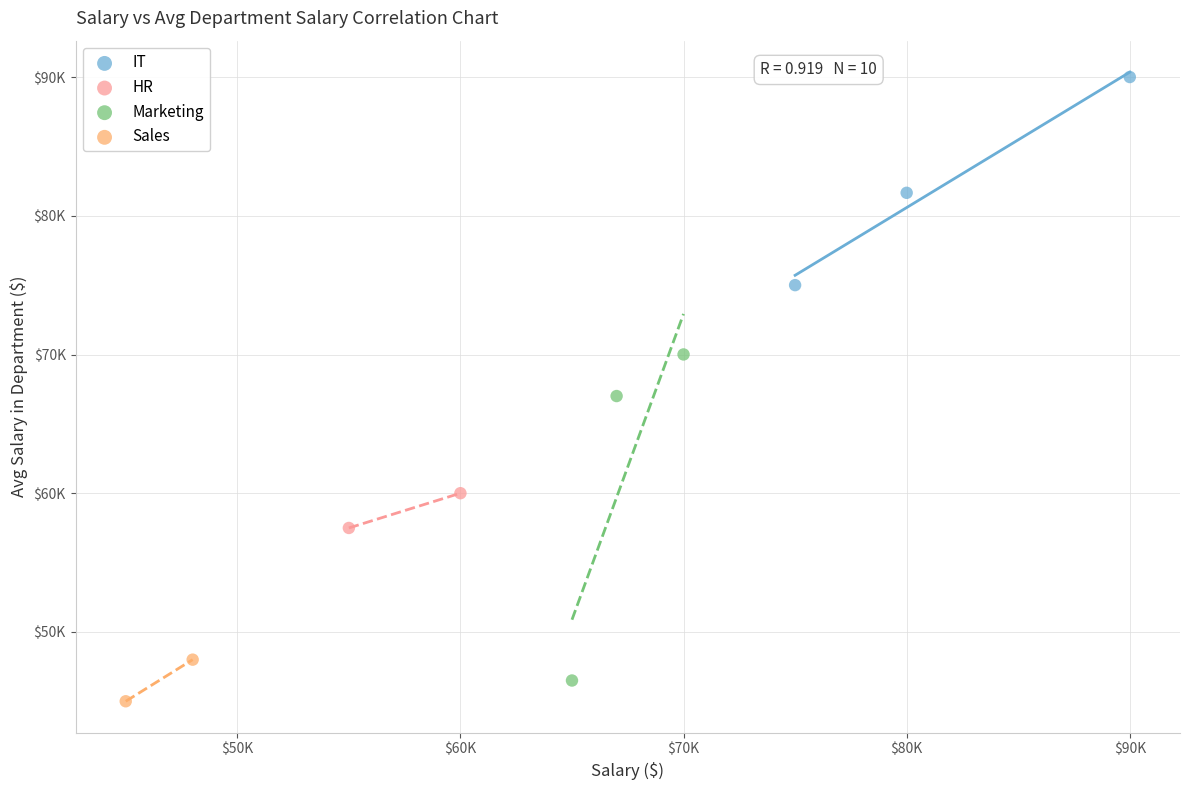

What are all the series names shown in the legend?

IT, HR, Marketing, Sales